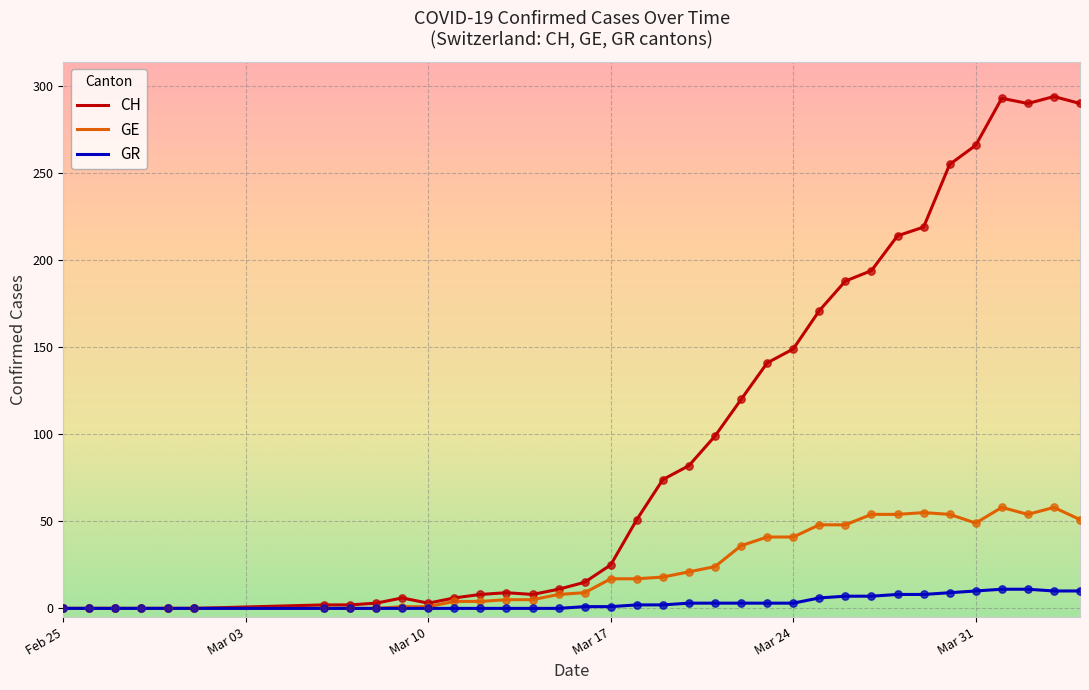

What are all the series names shown in the legend?

CH, GE, GR